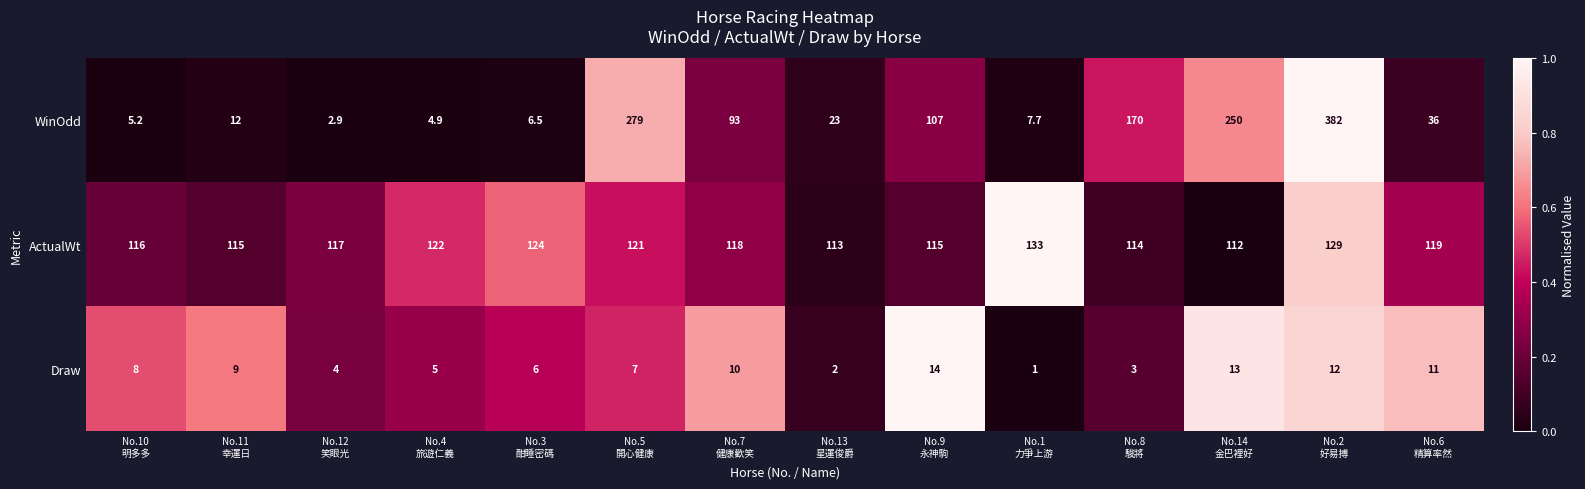

Which series has the widest spread of values?

WinOdd